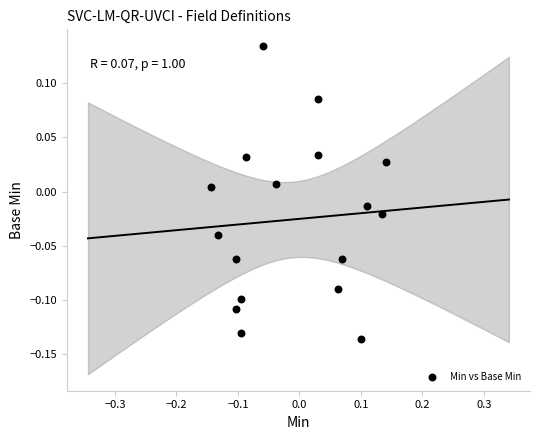

What is the range of X values (max minus min)?

0.3